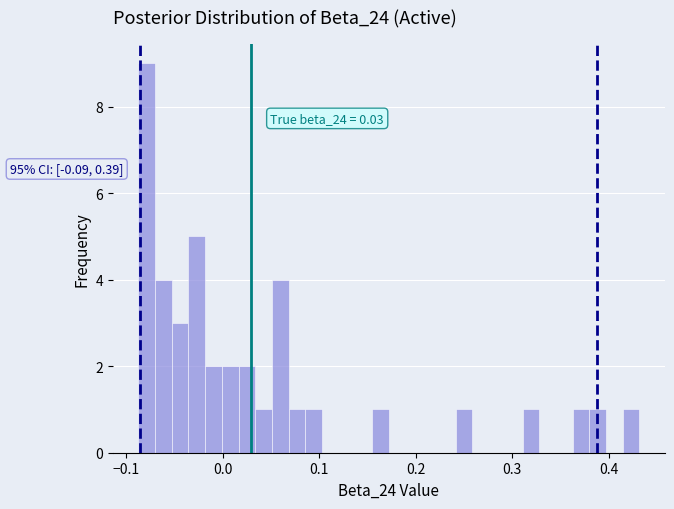

Read against the x-axis, roughly where is the centre of the tallest bar?

-0.08